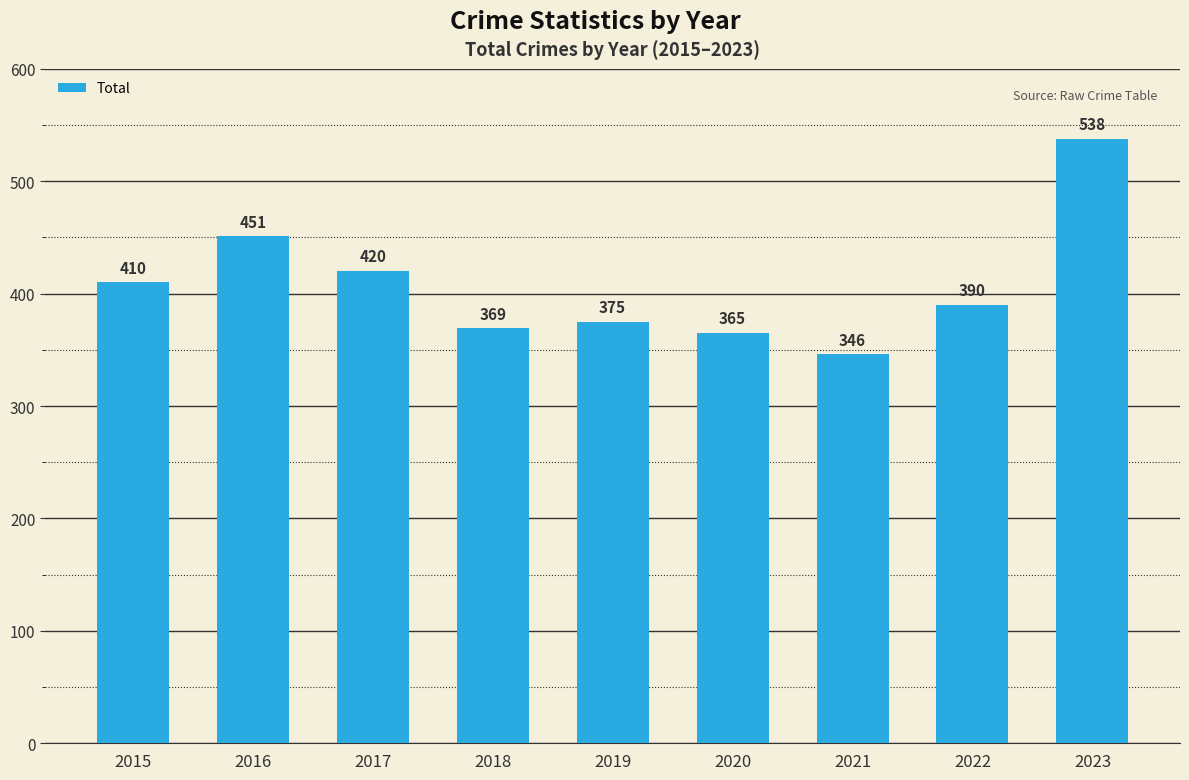

Are the bars grouped side by side (vs. stacked)?

No